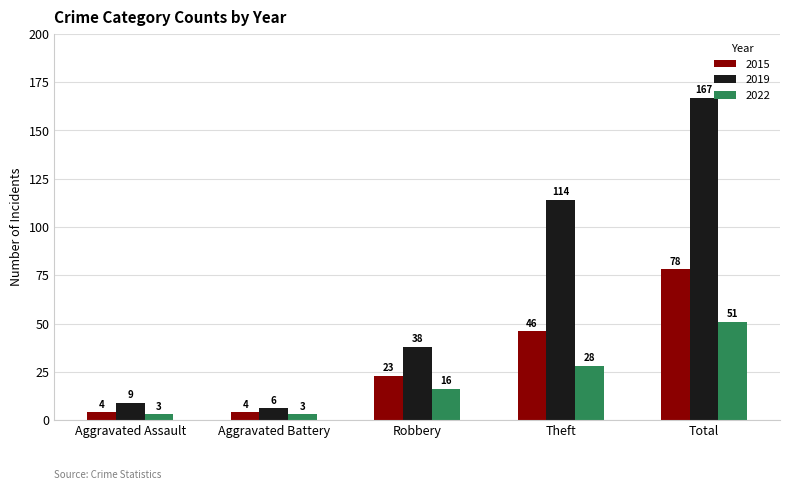

How many groups of bars are there?

5